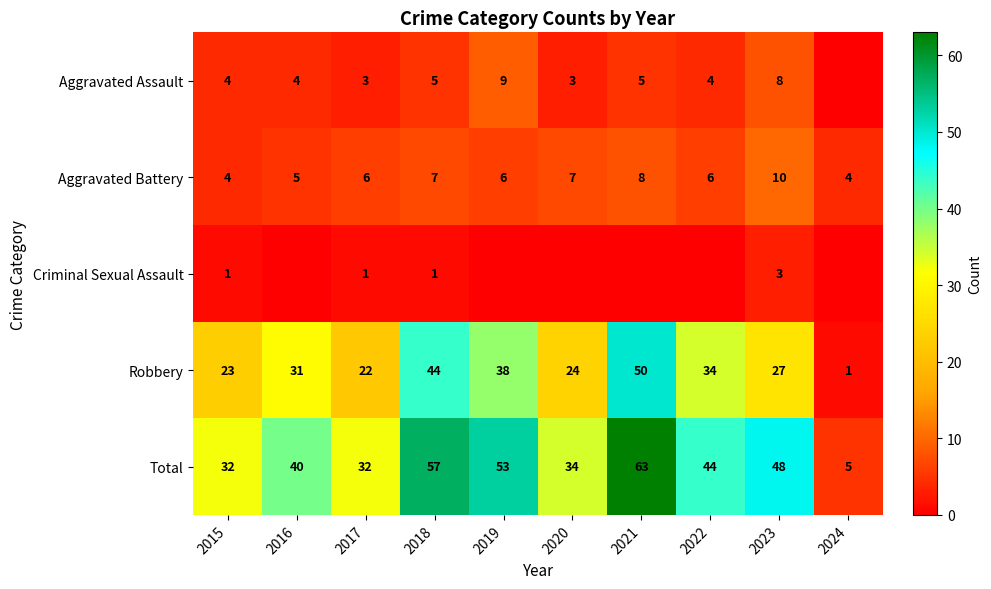

What value does the Robbery series have at 2022?

34